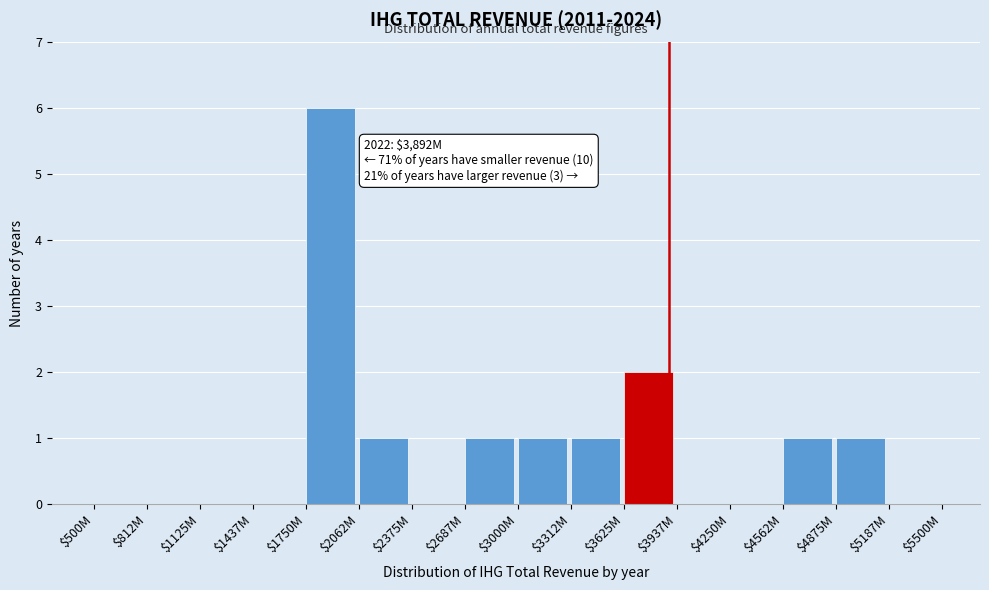

True or false: the data shows 2 at $2687M.

False